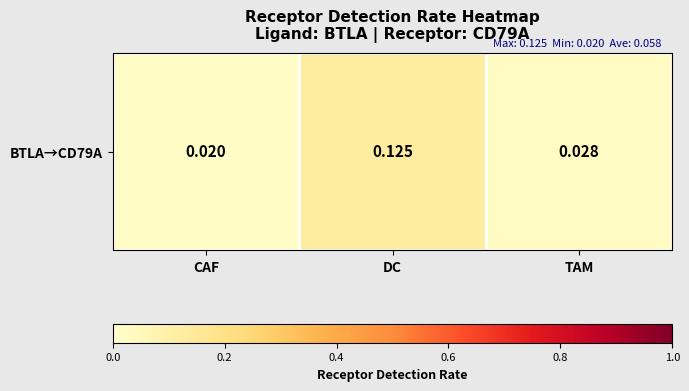

True or false: the data shows 0.0 at TAM.

True